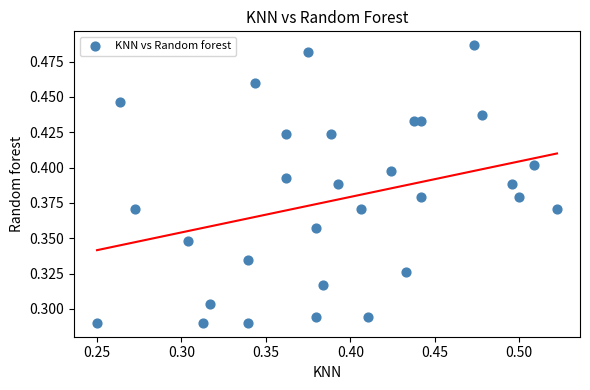

How many points are shown in the scatter plot?

30